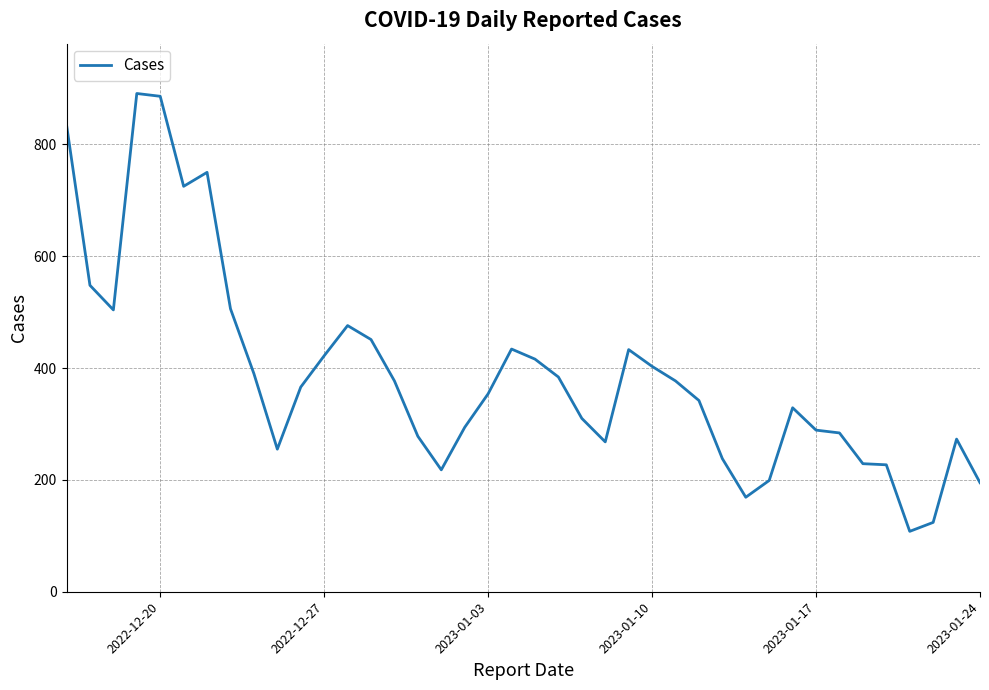

What is the sum of all values?

15557